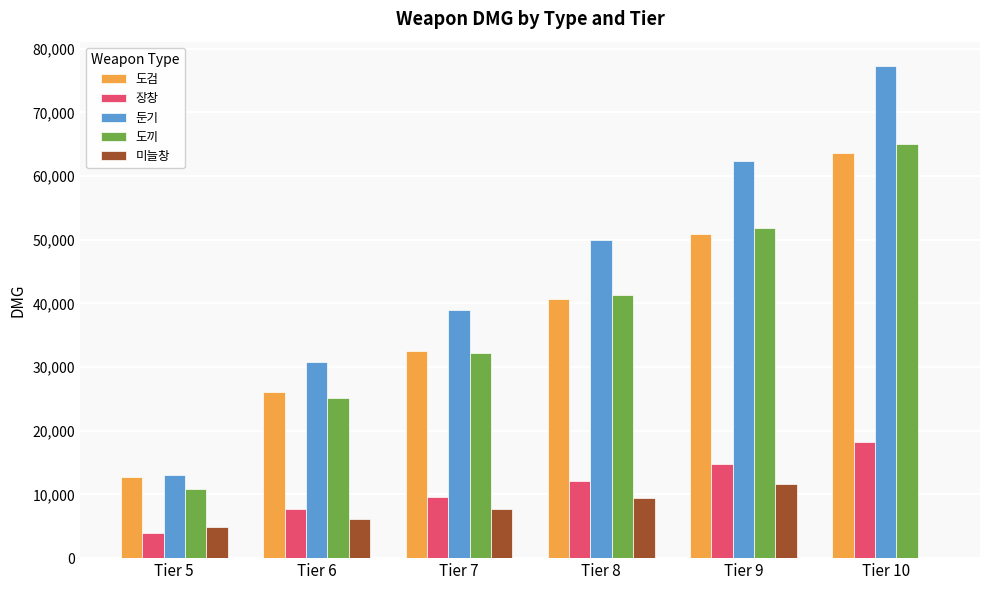

Where is 도끼 nearest to the value 37978?

Tier 8